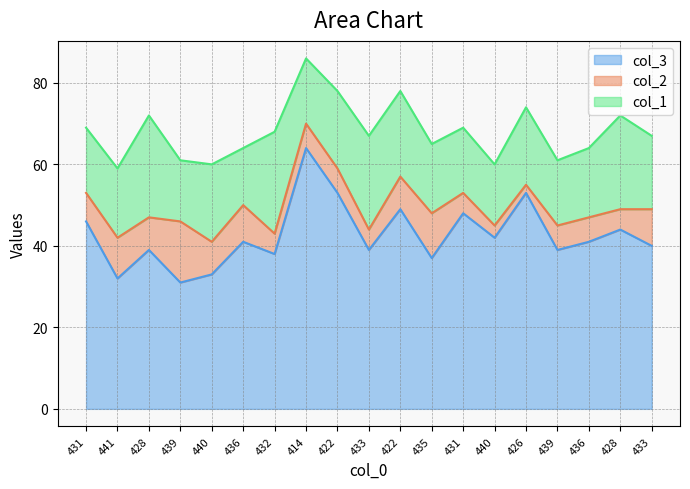

Is it true that col_2 equals 8 at 414?

False